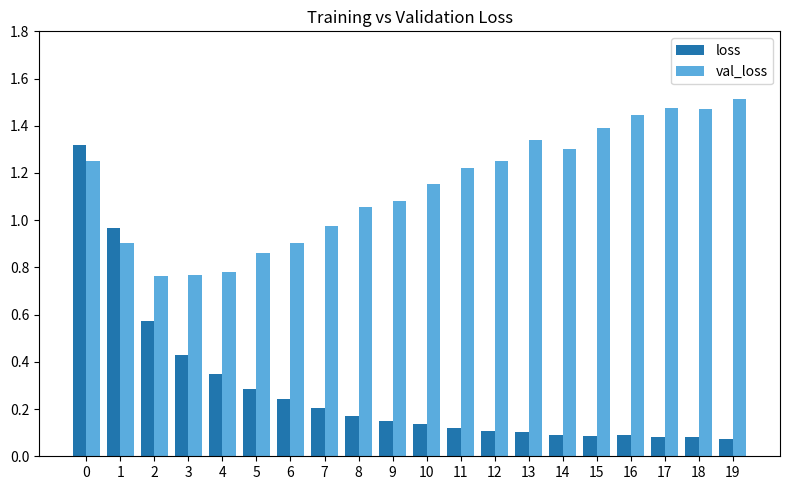

Is it true that loss equals 0.3 at 8?

False